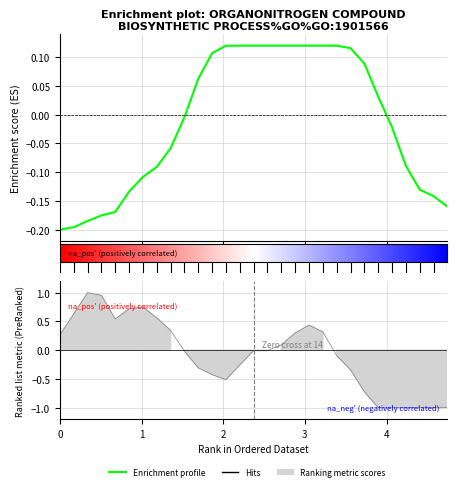

What position from the right is 4.57627?

2